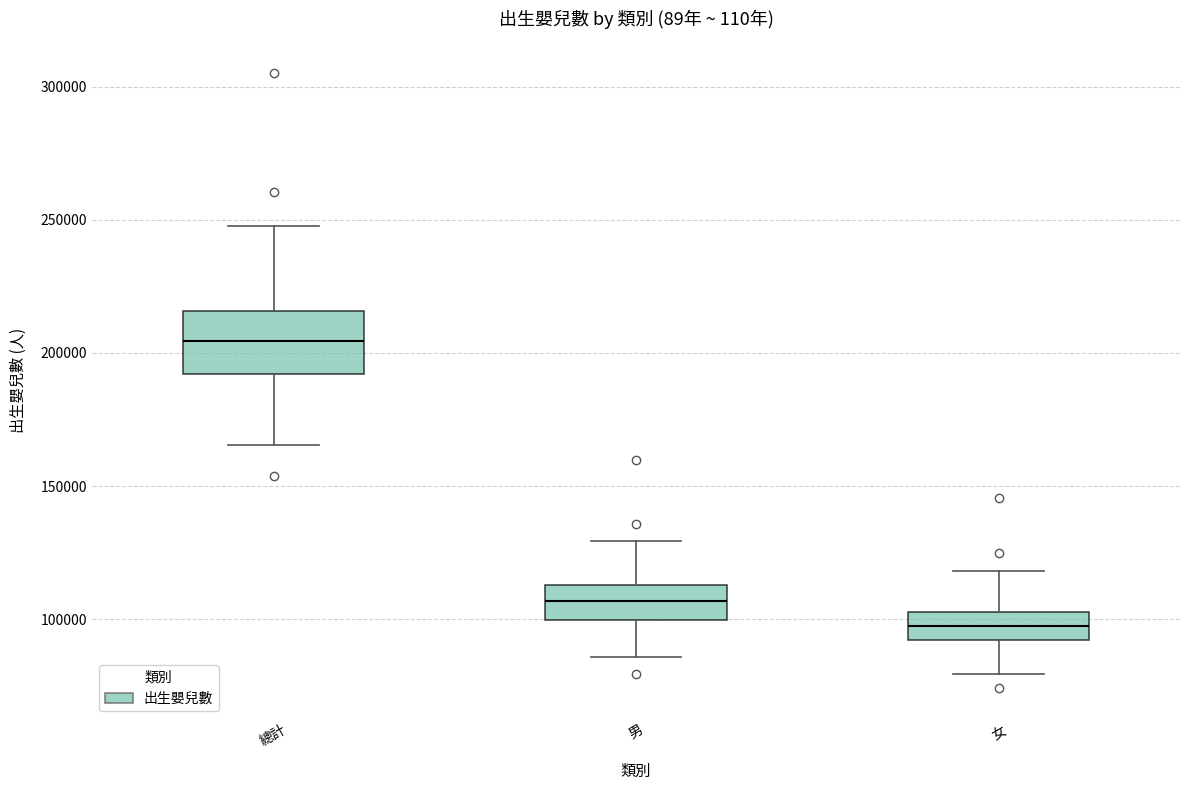

Reading left to right, transcribe this box plot: for each box, give where its median line is, the range the box spans, and where its two whiskers end, as read against the y-axis. The values are not printed on the chart, so give them approximately, as read against the axis.

總計: median 205000, box 190000 to 215000, whiskers 165000 to 250000
男: median 105000, box 100000 to 115000, whiskers 85000 to 130000
女: median 100000, box 90000 to 105000, whiskers 80000 to 120000